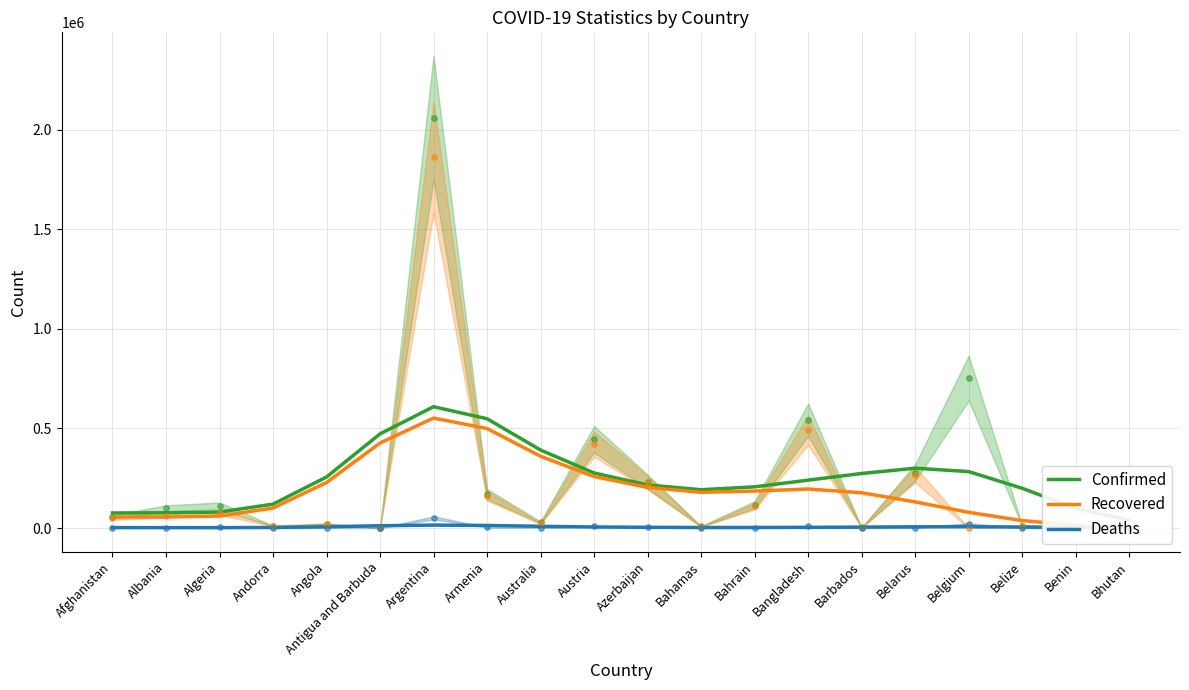

Which series has the widest spread of Y values?

Confirmed